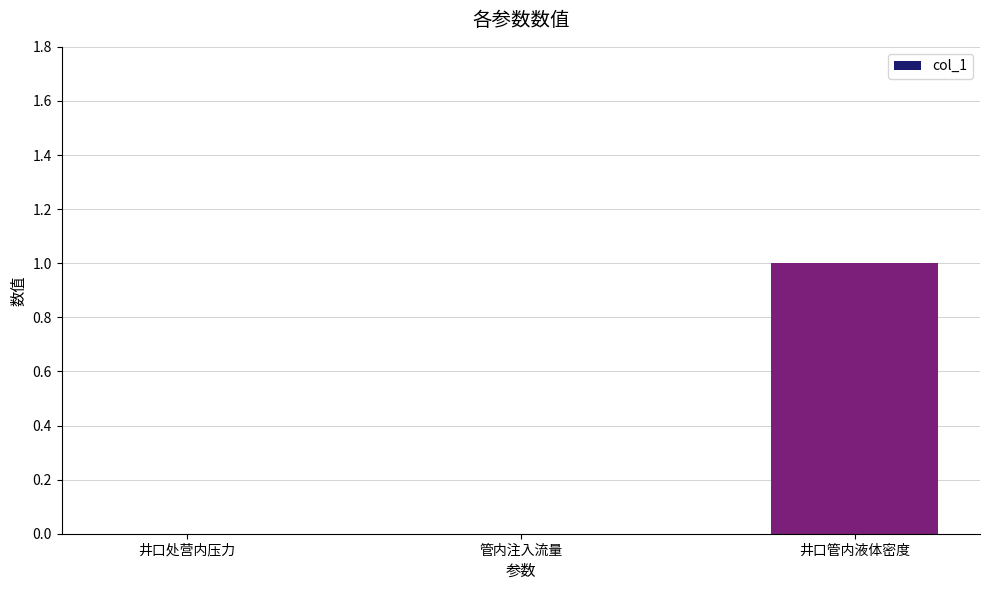

At which category does the chart reach its peak across all series?

井口管内液体密度